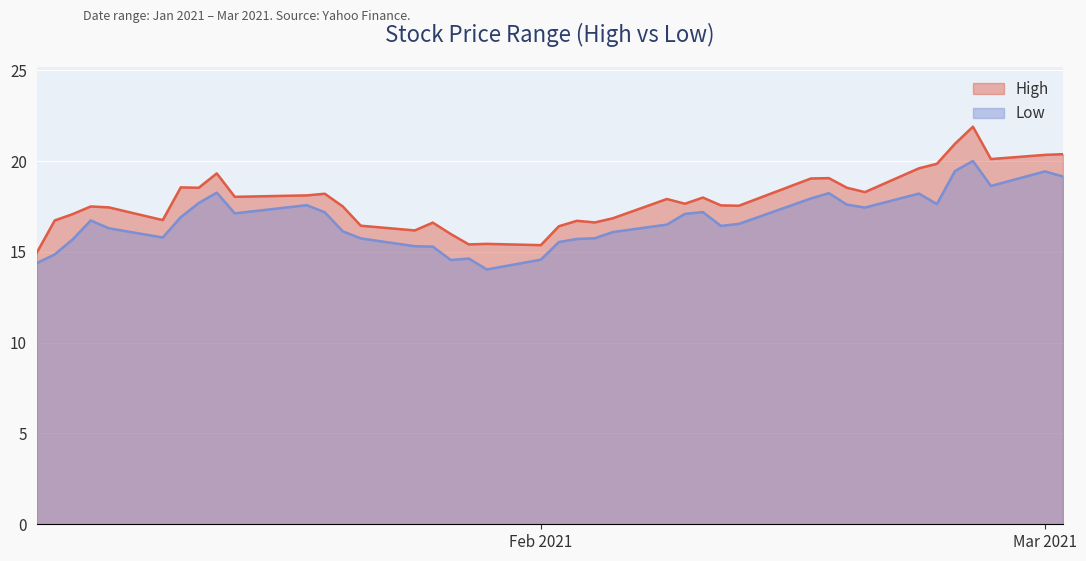

Which series has the largest range (max minus min)?

High